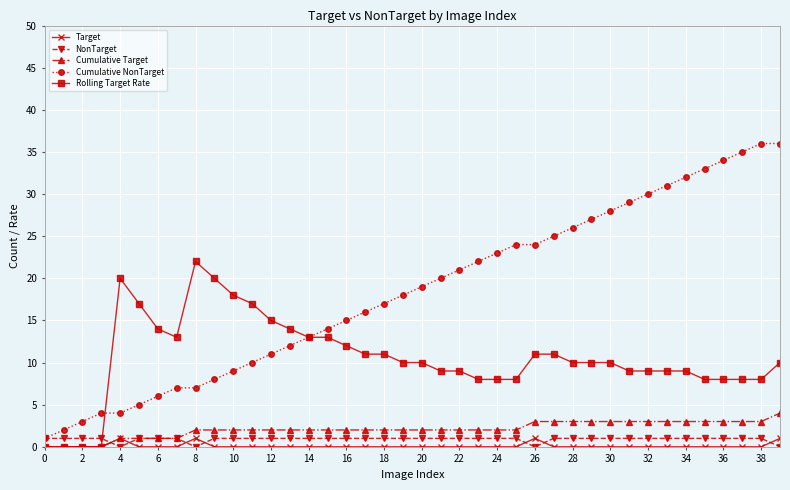

What is the difference between the maximum and minimum values in the Cumulative NonTarget series?

35